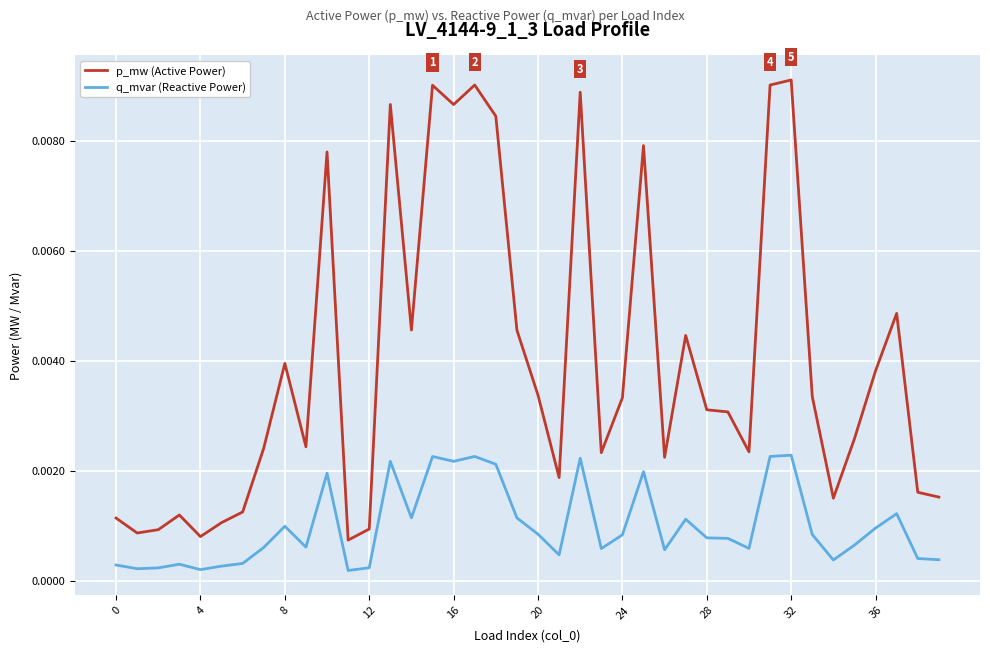

Rank the series by their maximum value, from lowest to highest.

q_mvar (Reactive Power), p_mw (Active Power)